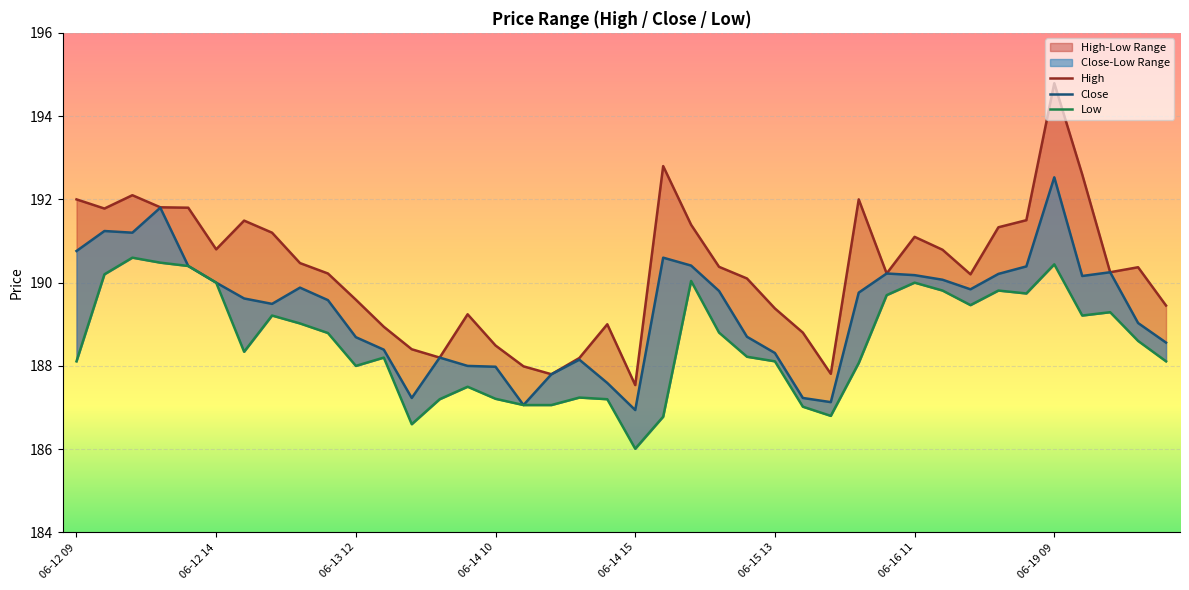

How many interior local peaks does the Close series have?

9